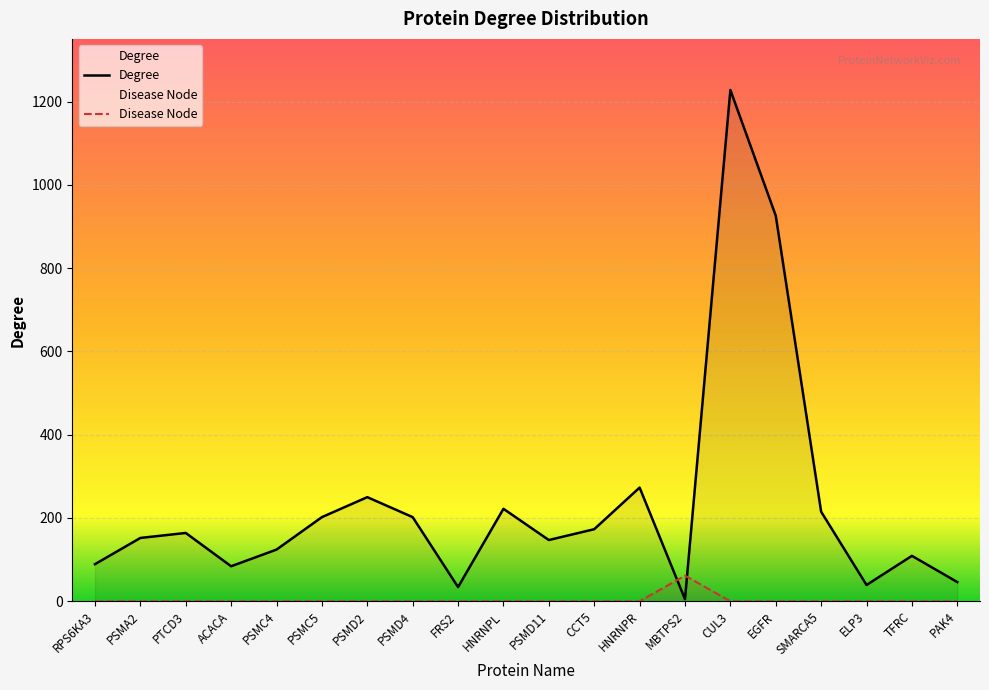

What is the difference between the highest and lowest values at PAK4?

46.0